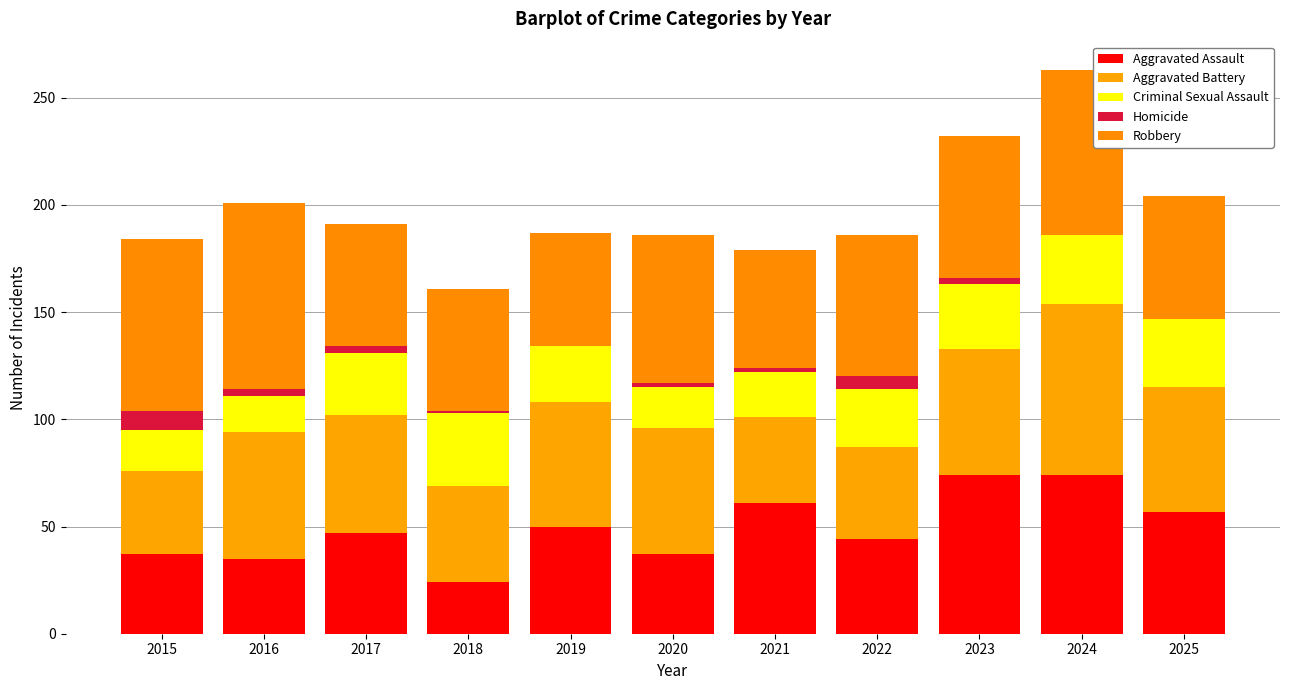

What are all the series names shown in the legend?

Aggravated Assault, Aggravated Battery, Criminal Sexual Assault, Homicide, Robbery